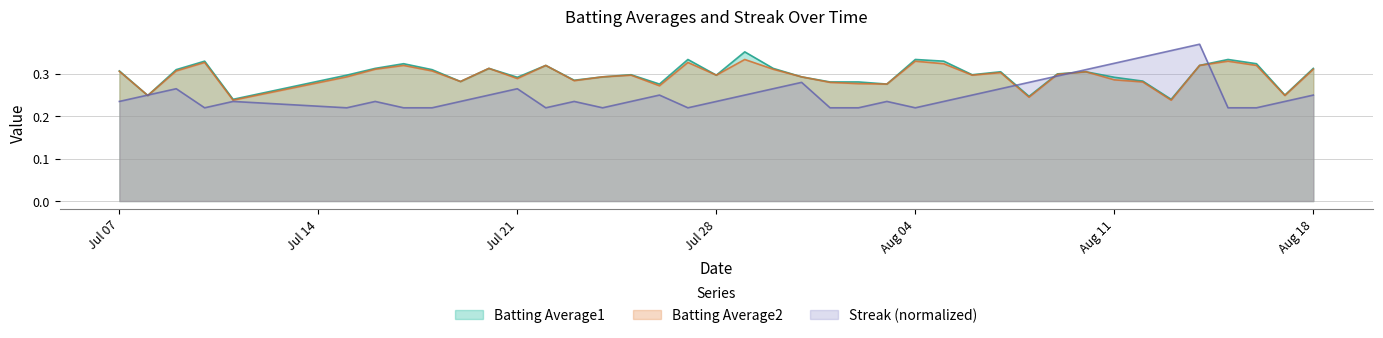

What are all the series names shown in the legend?

Batting Average1, Batting Average2, Streak (normalized)